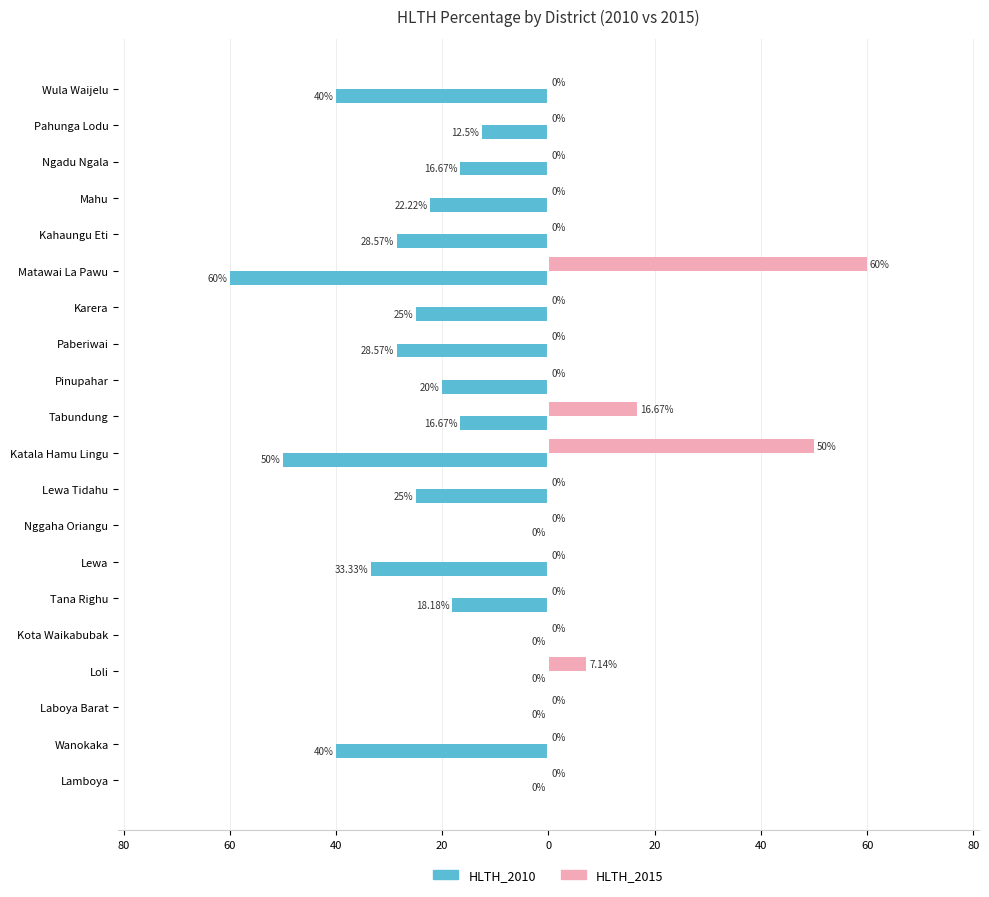

What are all the series names shown in the legend?

HLTH_2010, HLTH_2015